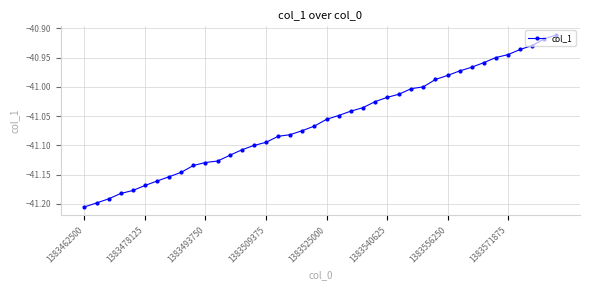

What is the difference between the second highest and second lowest values?

0.3